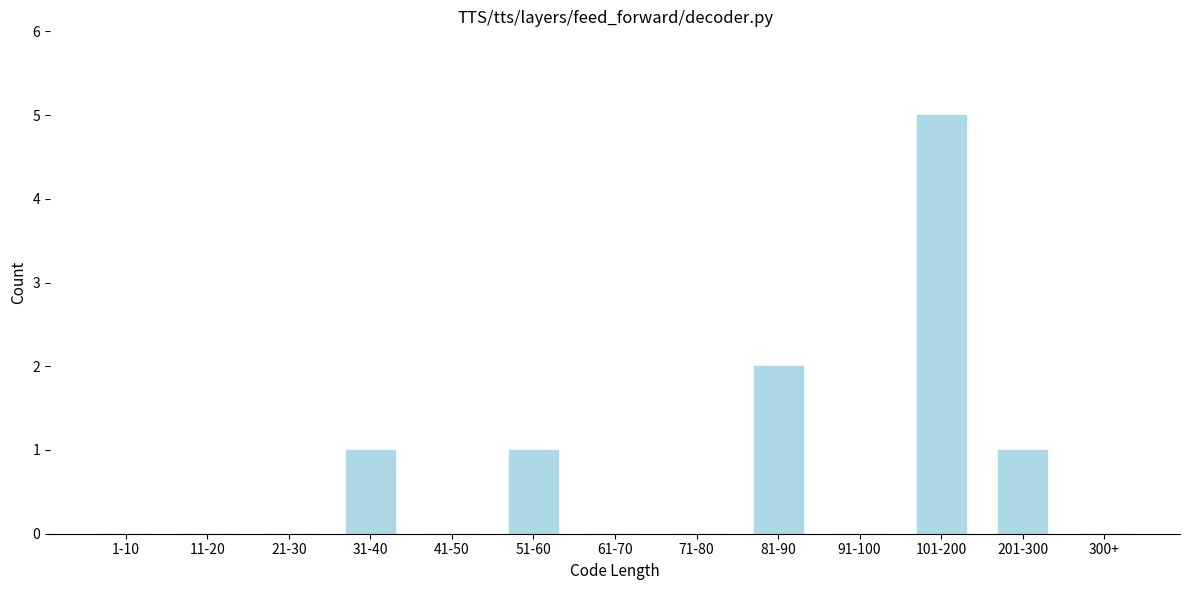

Reading left to right, what are all the values shown in this chart?

1-10=0	11-20=0	21-30=0	31-40=1	41-50=0	51-60=1	61-70=0	71-80=0	81-90=2	91-100=0	101-200=5	201-300=1	300+=0